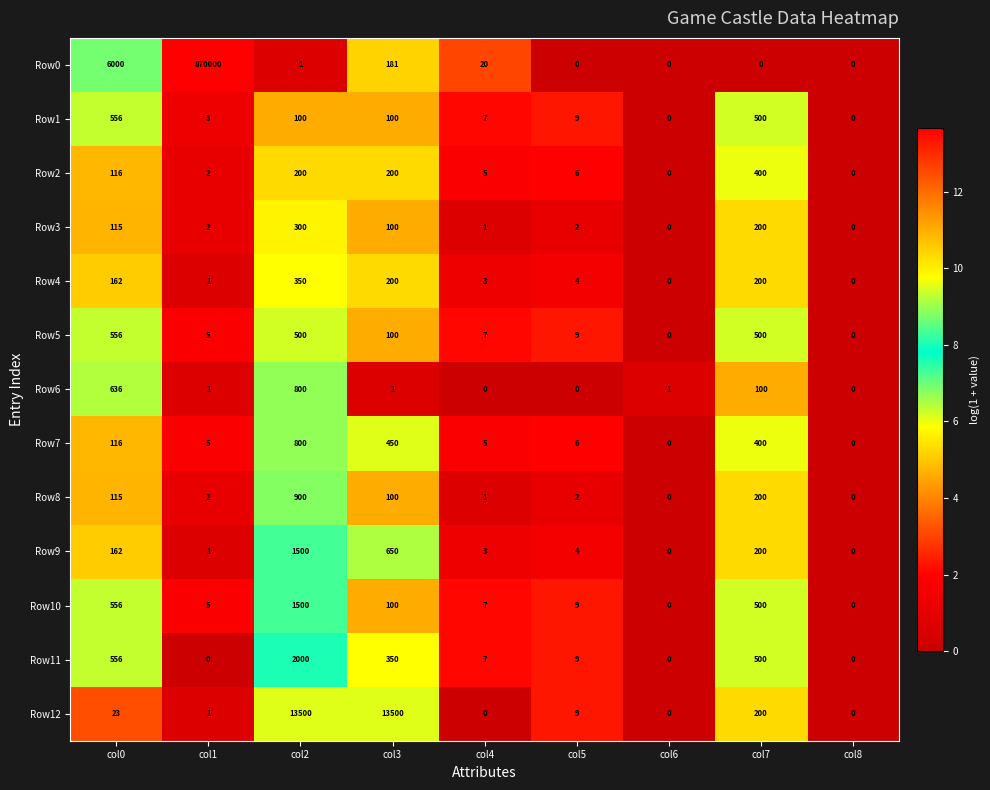

Which series changed the most between col3 and col6?

Row12